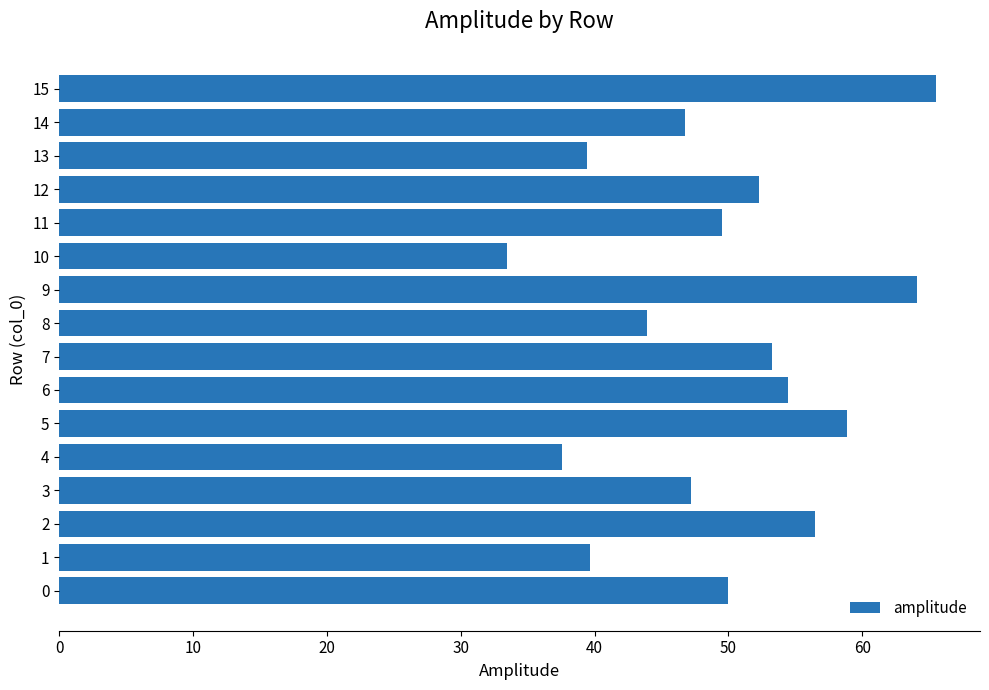

What is the greatest value displayed?

65.5